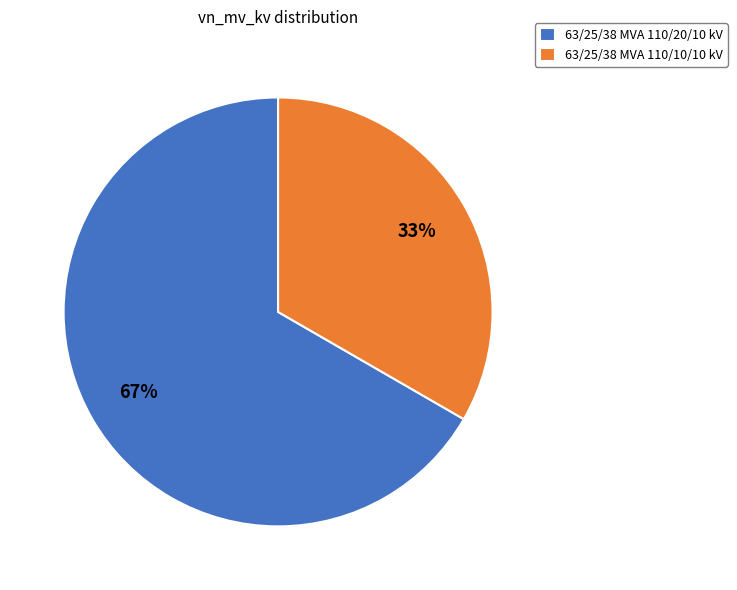

What is the smallest slice in the pie chart?

63/25/38 MVA 110/10/10 kV